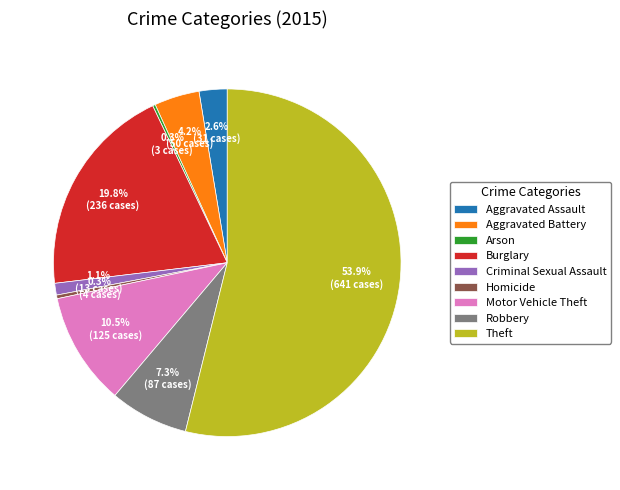

Between Criminal Sexual Assault and Theft, which is larger?

Theft